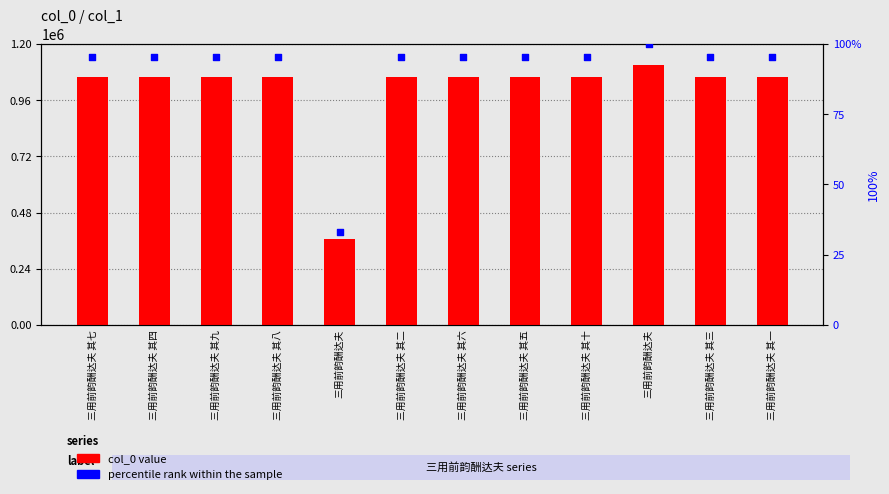

What are all the series names shown in the legend?

col_0 value, percentile rank